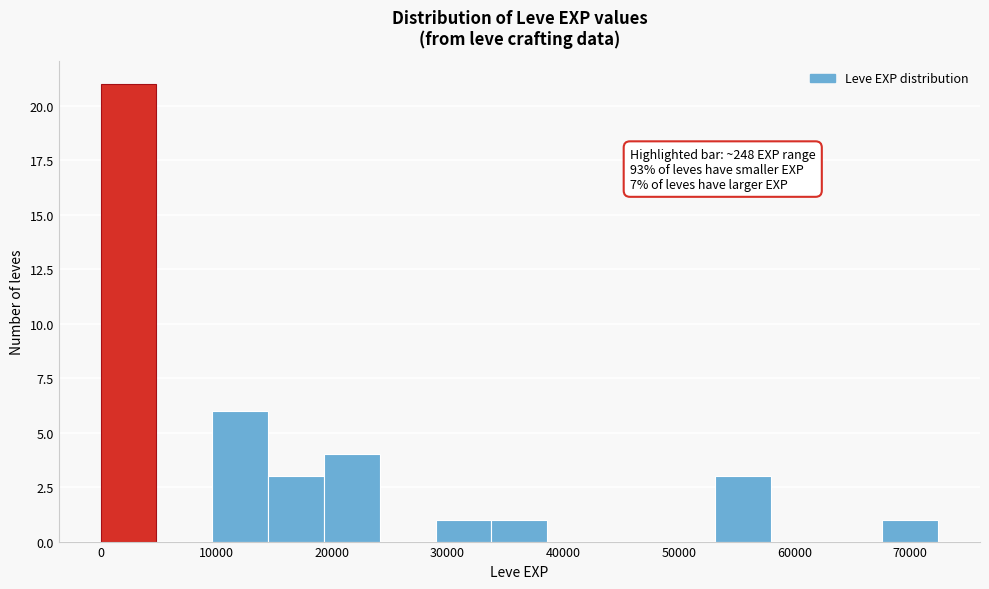

Over which range of the x-axis is the bar tallest?

0 to 5000